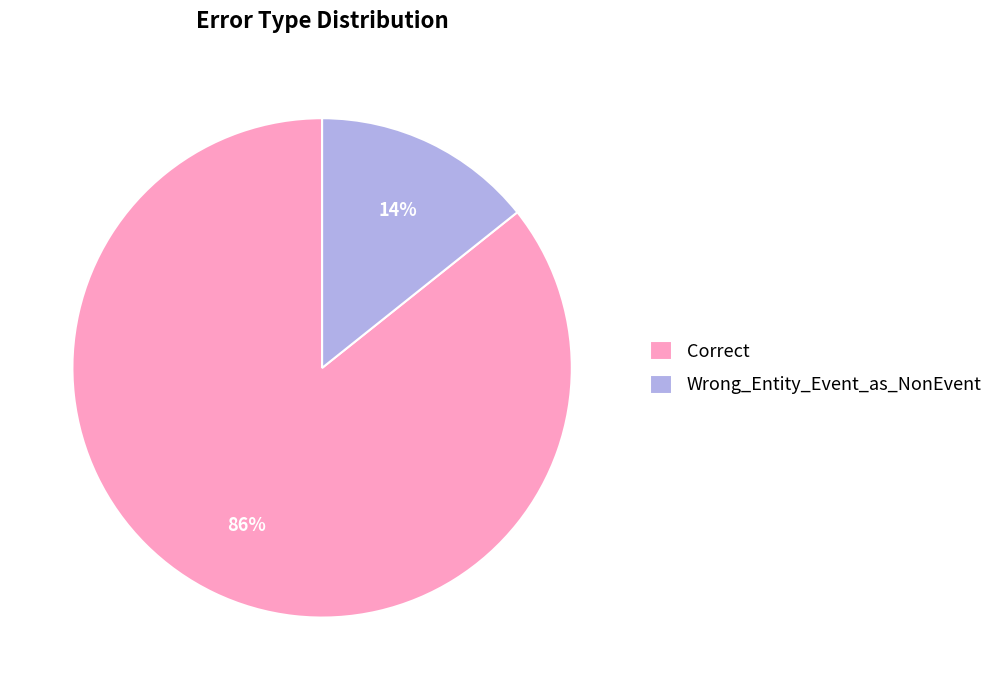

To the nearest percent, what is the average slice percentage?

50%